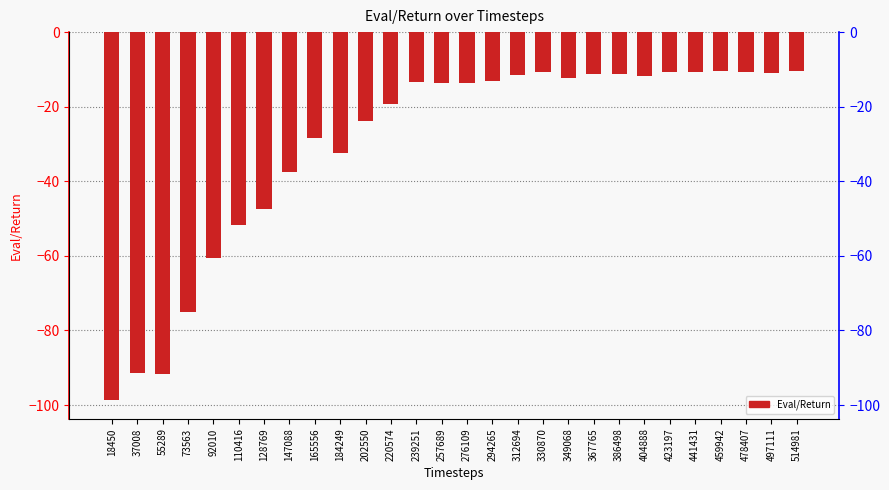

Where does the data first go above -13?

312694